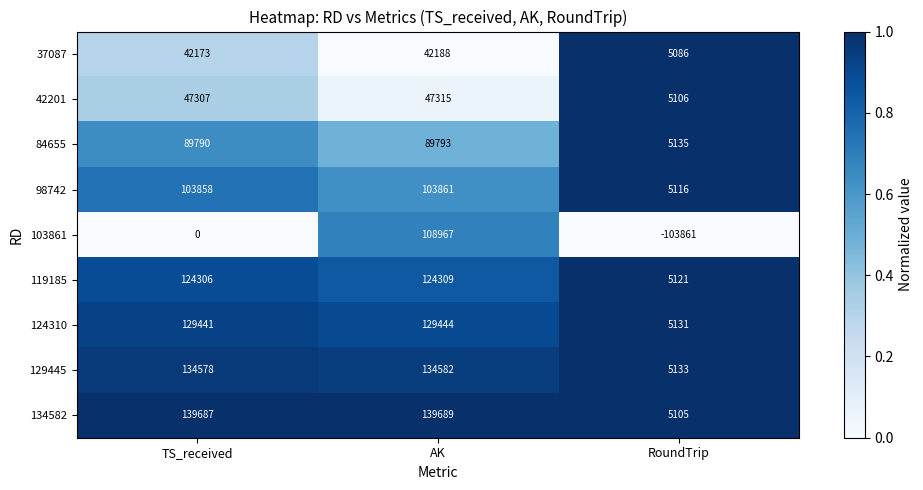

Rank the series at TS_received from highest to lowest value.

134582, 129445, 124310, 119185, 98742, 84655, 42201, 37087, 103861